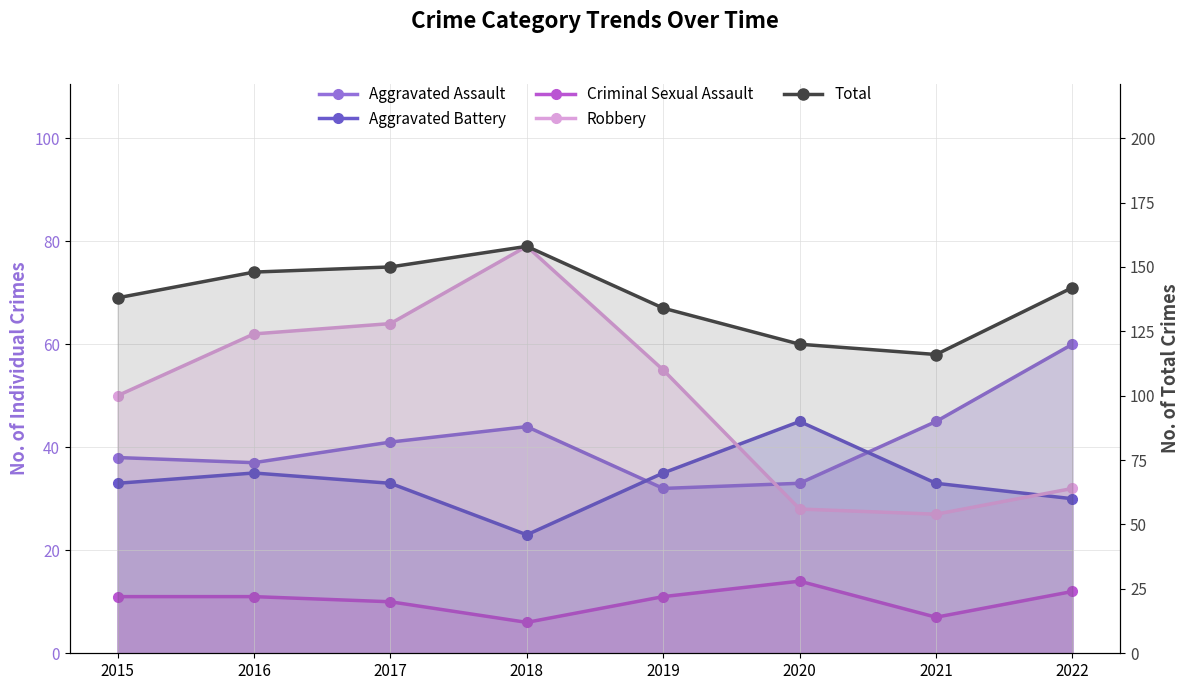

True or false: Criminal Sexual Assault and Aggravated Battery cross at least once.

False